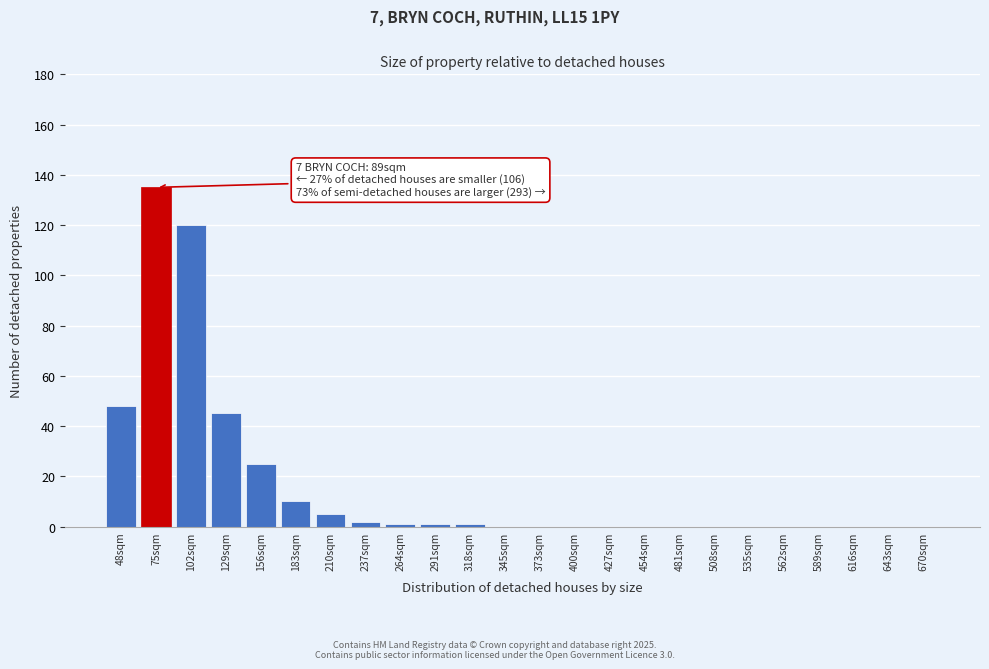

Reading right to left, transcribe all the data shown in this chart.

670sqm=0	643sqm=0	616sqm=0	589sqm=0	562sqm=0	535sqm=0	508sqm=0	481sqm=0	454sqm=0	427sqm=0	400sqm=0	373sqm=0	345sqm=0	318sqm=1	291sqm=1	264sqm=1	237sqm=2	210sqm=5	183sqm=10	156sqm=25	129sqm=45	102sqm=120	75sqm=135	48sqm=48